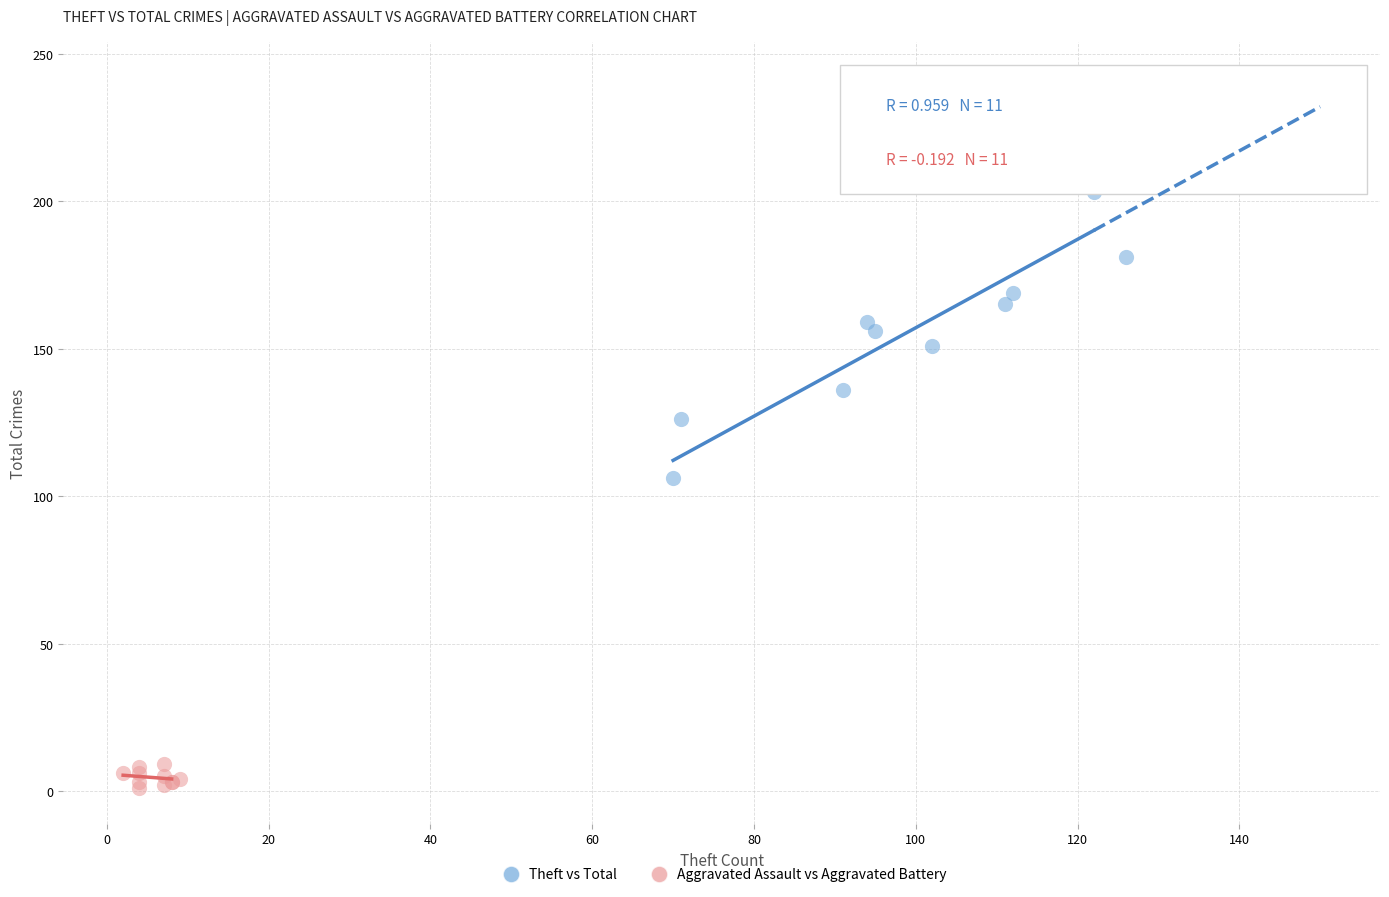

Which series contains the highest Y value?

Theft vs Total